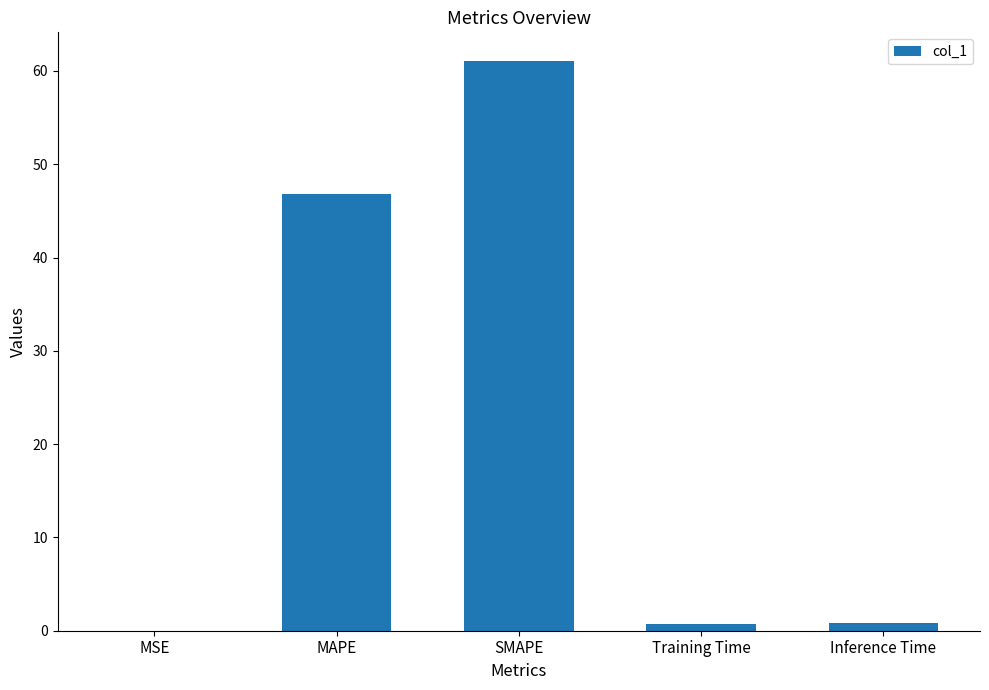

Between SMAPE and Training Time, which is larger?

SMAPE